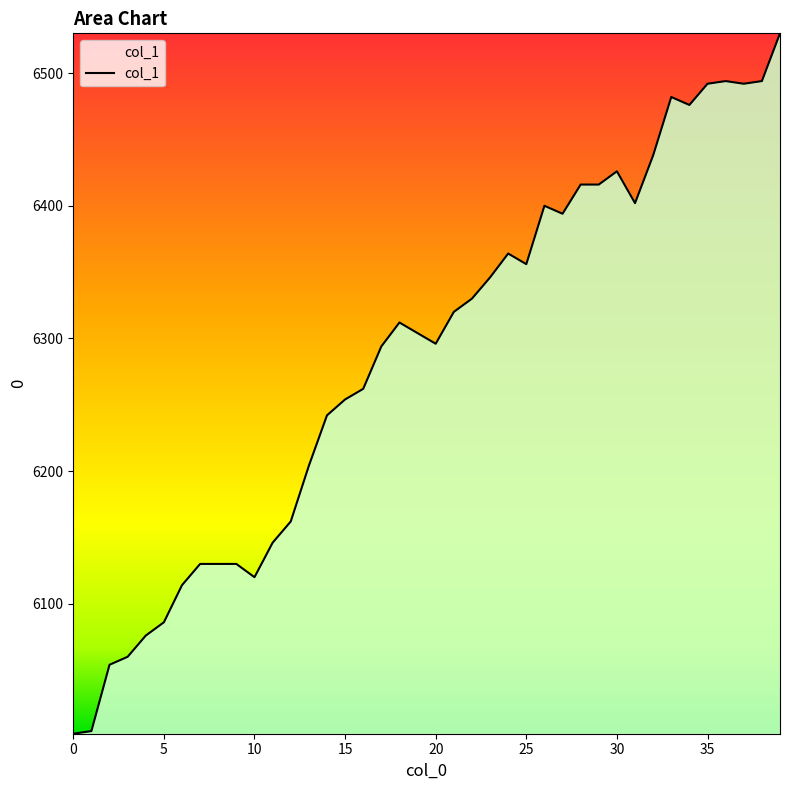

What is the maximum value shown in the chart?

6530